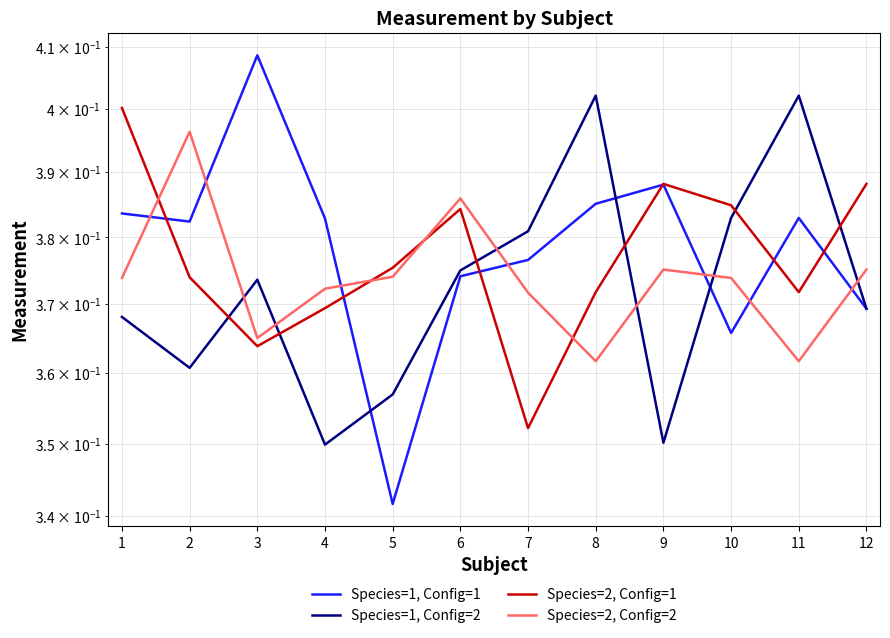

What is the sum of the Species=1, Config=1 values at 1 and 5?

0.7